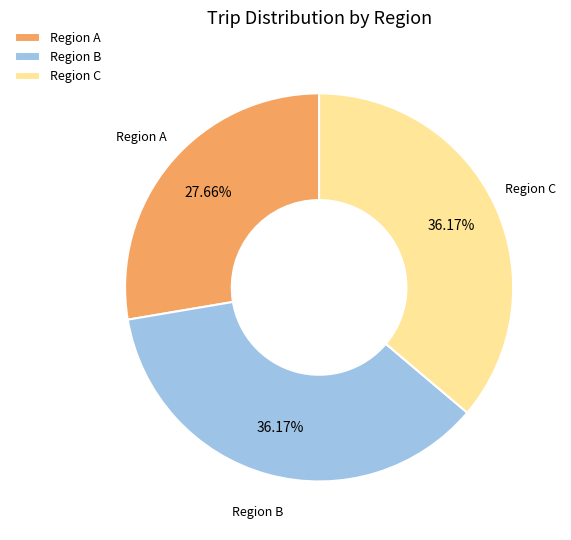

Combined, what portion of the pie is Region B and Region C?

72.3%